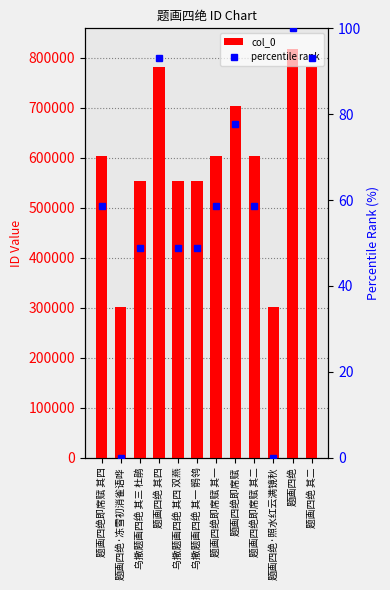

What are all the series names shown in the legend?

col_0, percentile rank